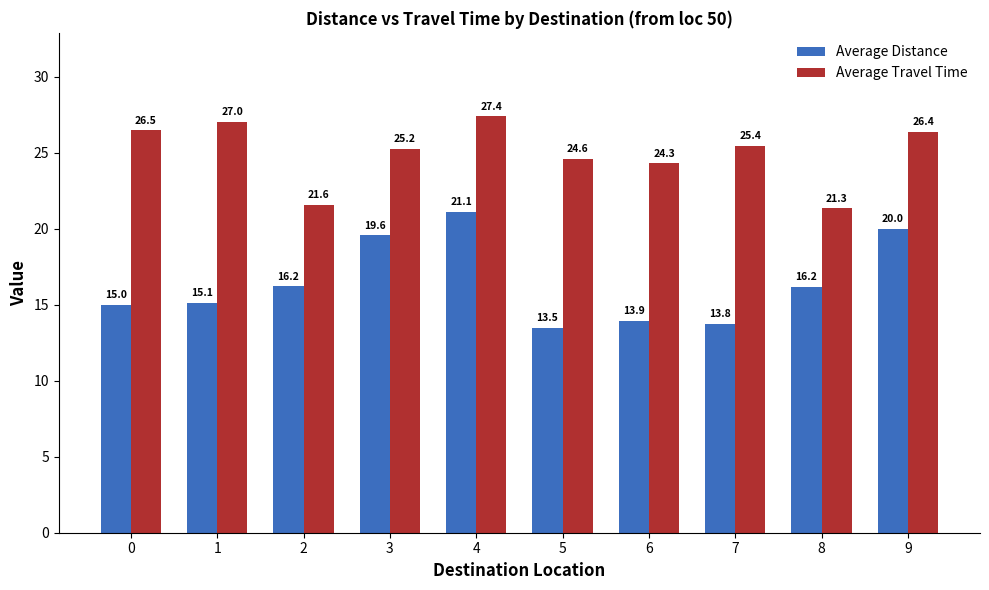

What is the difference between the maximum and second lowest values in the Average Travel Time series?

5.8